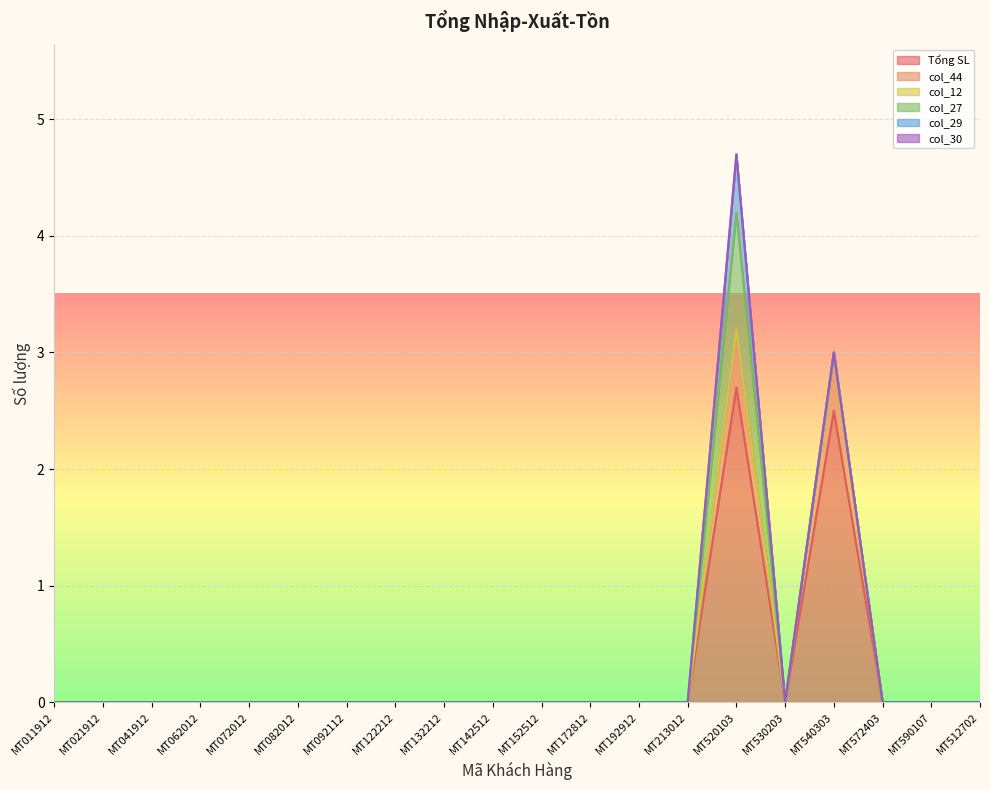

What is the maximum value shown in the chart?

2.7